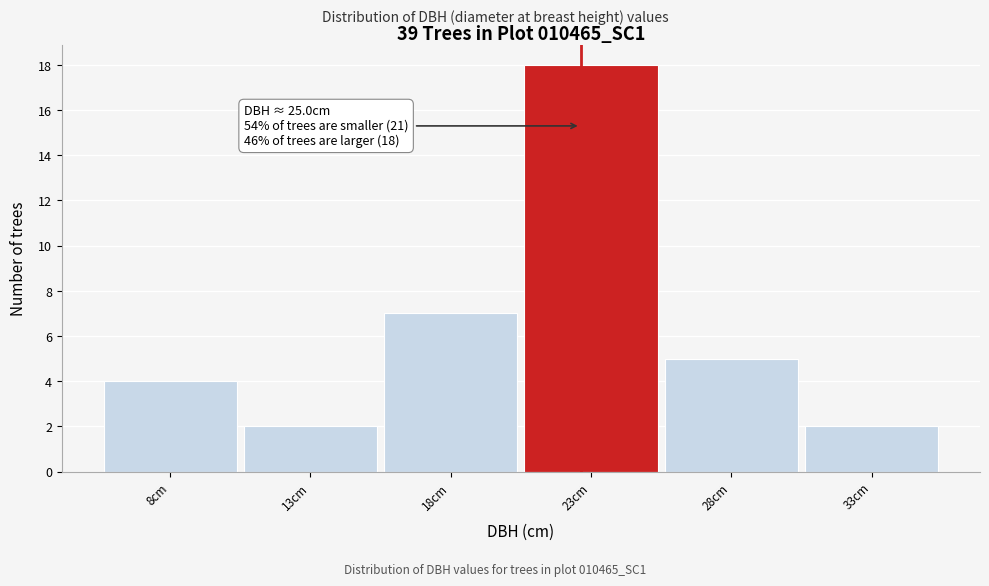

Reading right to left, extract all data points from this chart.

2	5	18	7	2	4